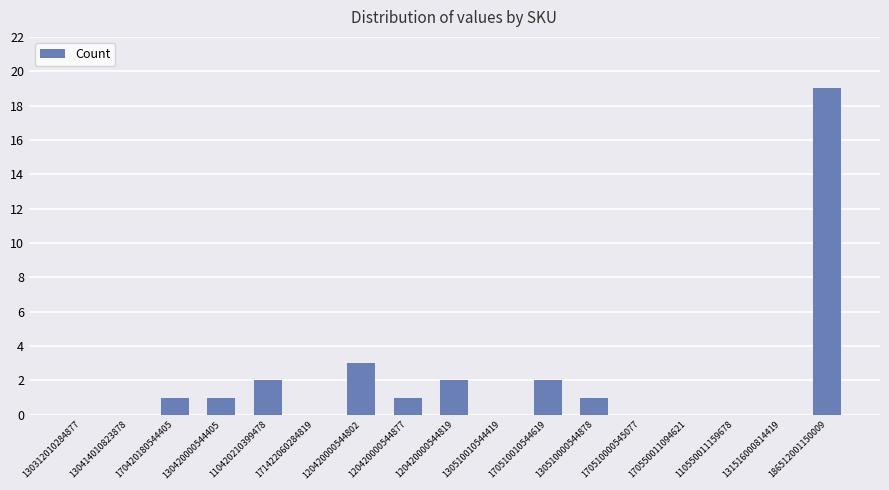

True or false: the data shows 2 at 170510010544619.

True